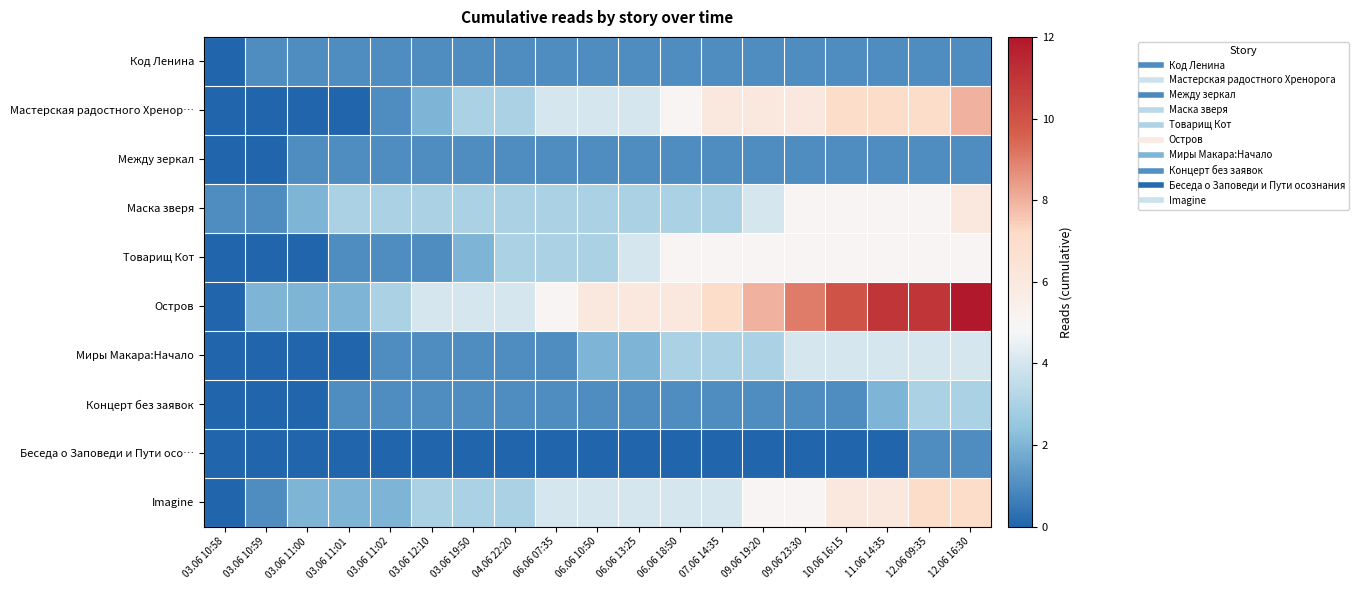

At which category is the sum across all series the highest?

12.06 16:30